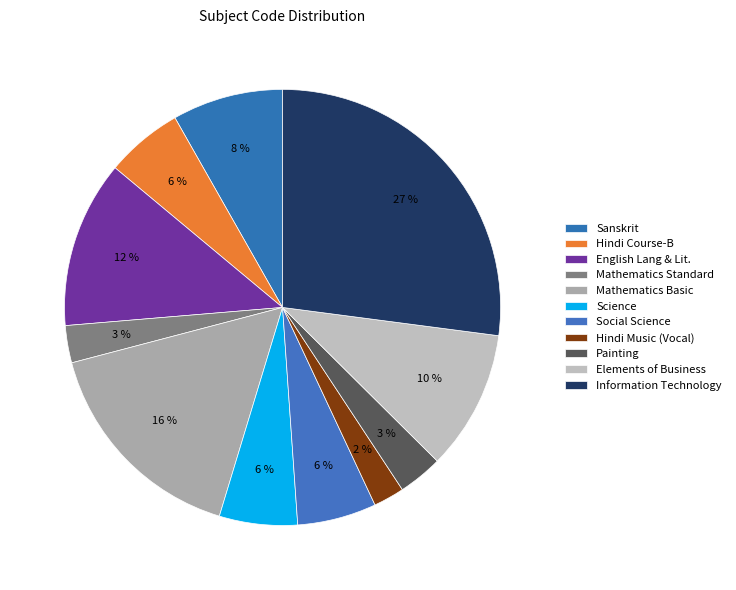

Is there a majority slice in this chart?

No